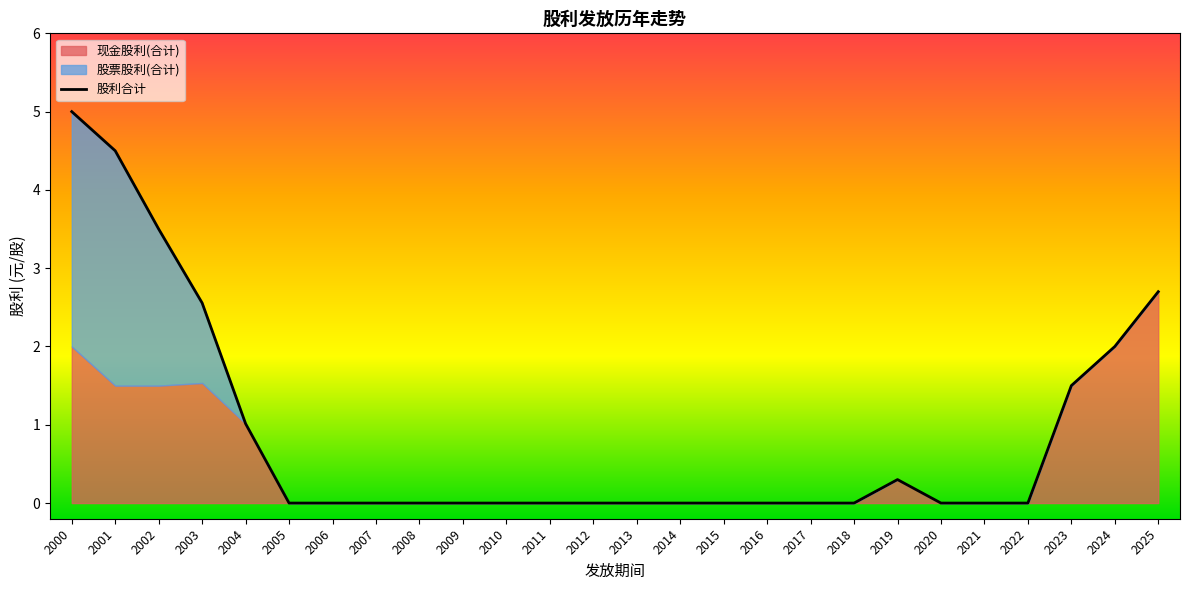

Is it true that the value at 2009 is -3.4?

False